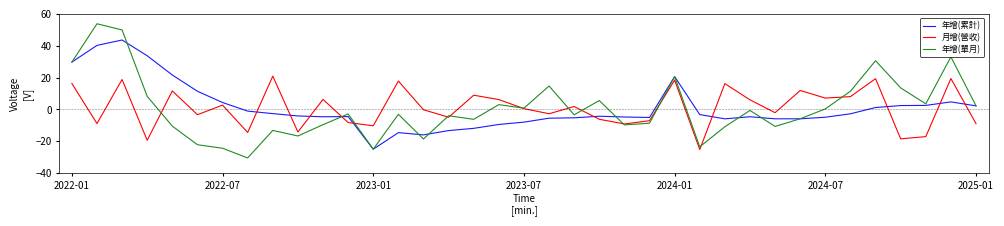

List the series in order of their peak value, highest first.

年增(單月), 年增(累計), 月增(營收)